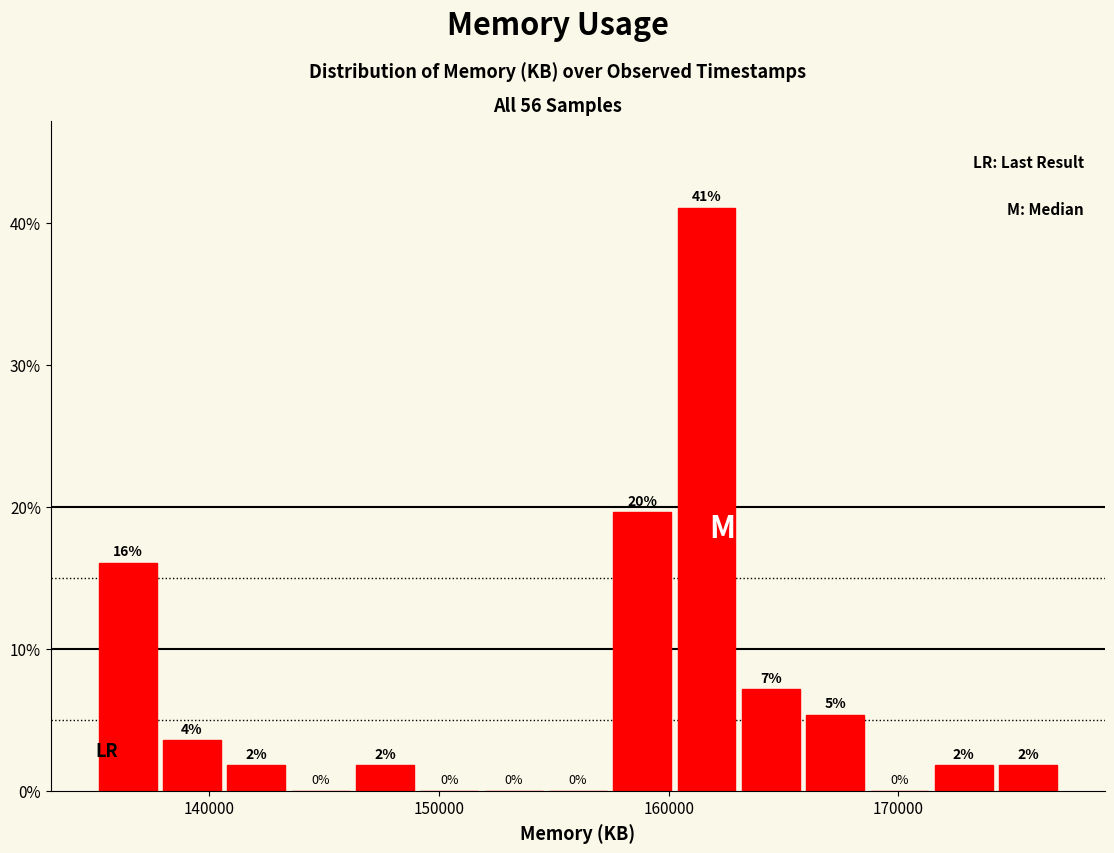

Read against the x-axis, roughly where is the centre of the tallest bar?

162000